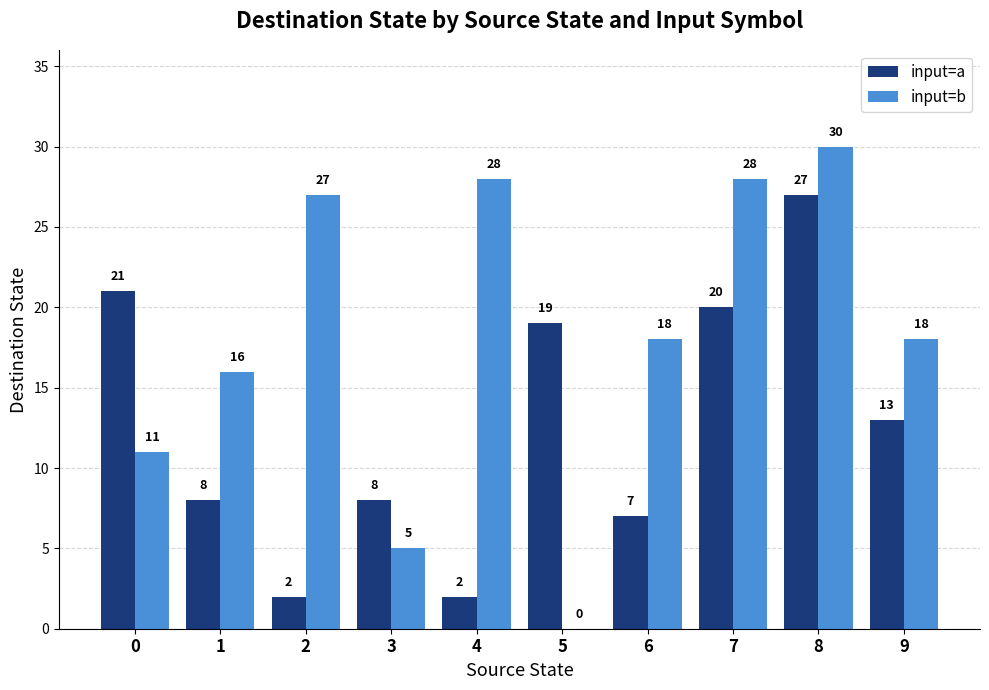

What is the sum of all input=b values?

181